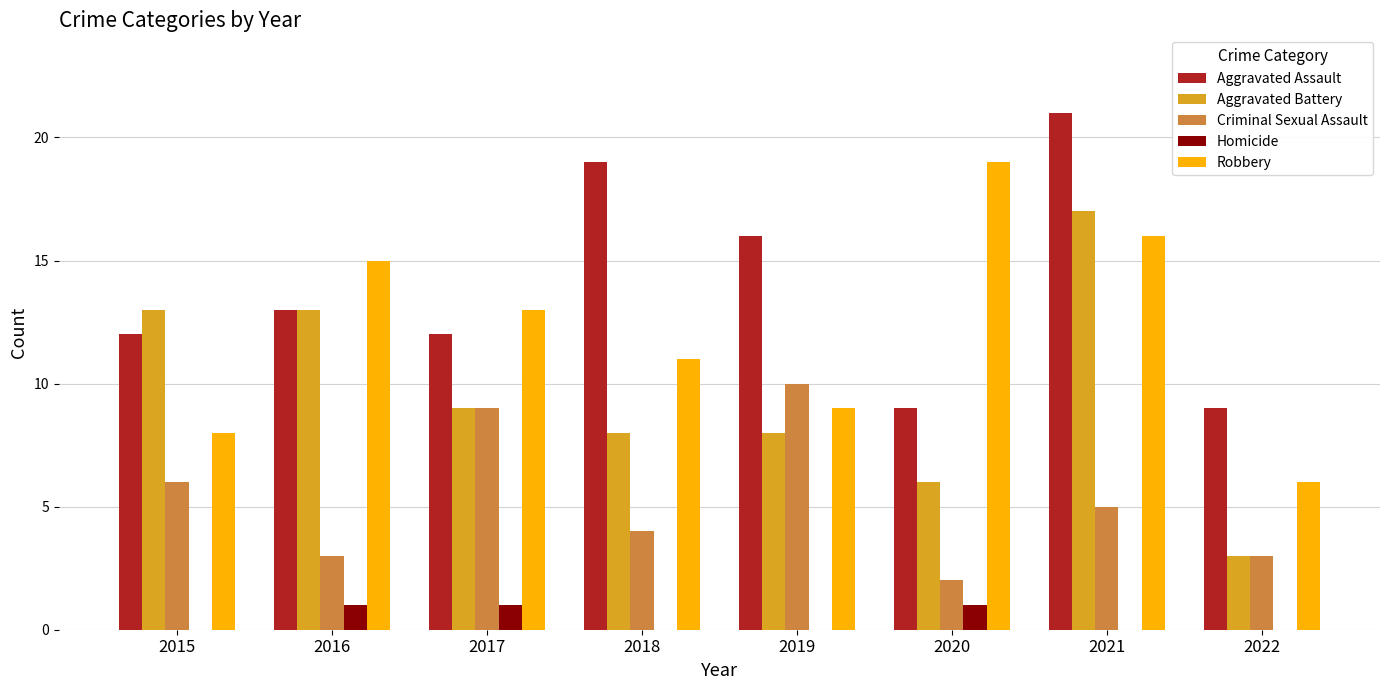

What is the total value across all series at 2019?

43